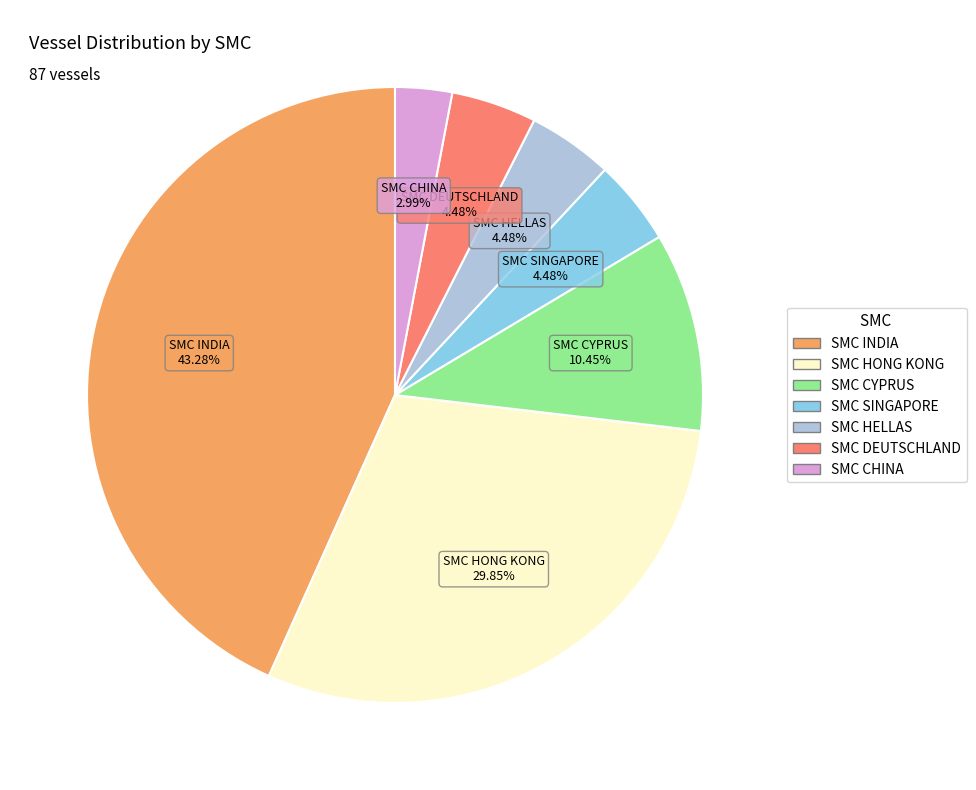

Between SMC CHINA and SMC DEUTSCHLAND, which is larger?

SMC DEUTSCHLAND